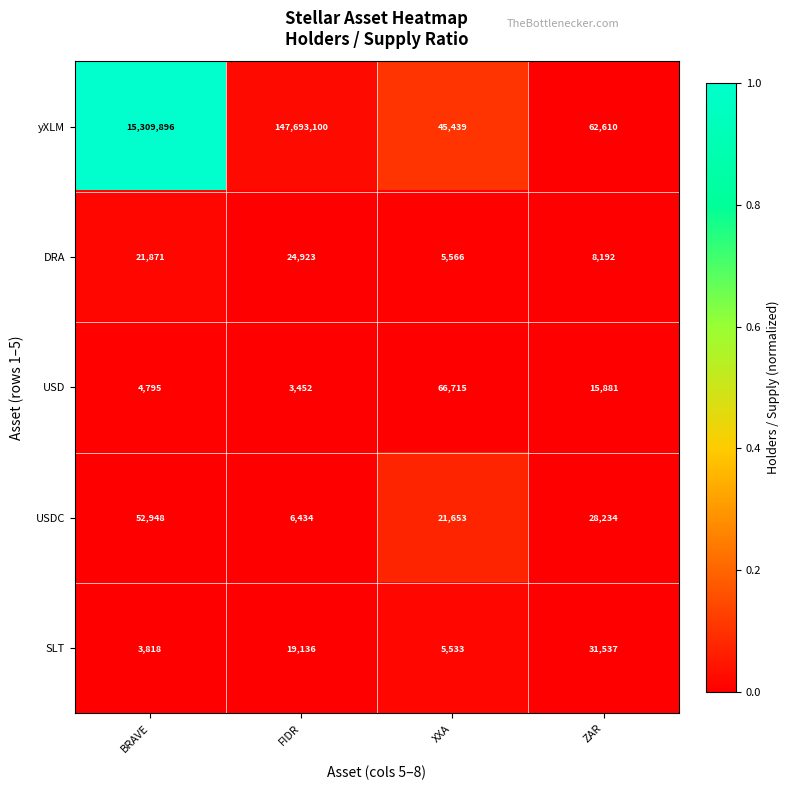

The value of USDC at FIDR is 6434. True or false?

True